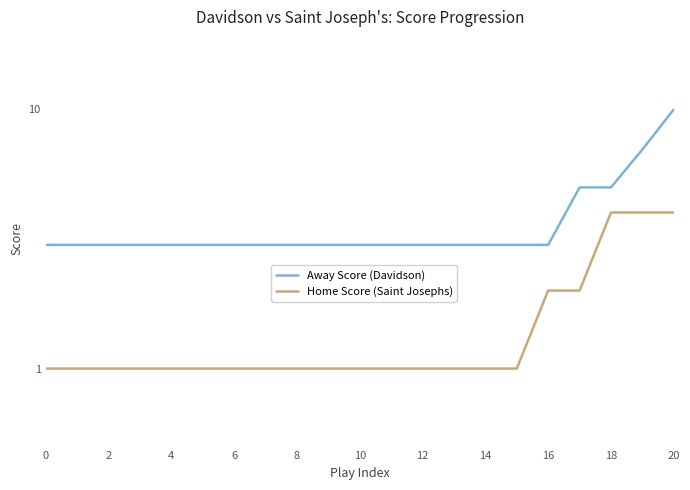

What is the value of the Away Score (Davidson) point at the 2nd from the left?

3